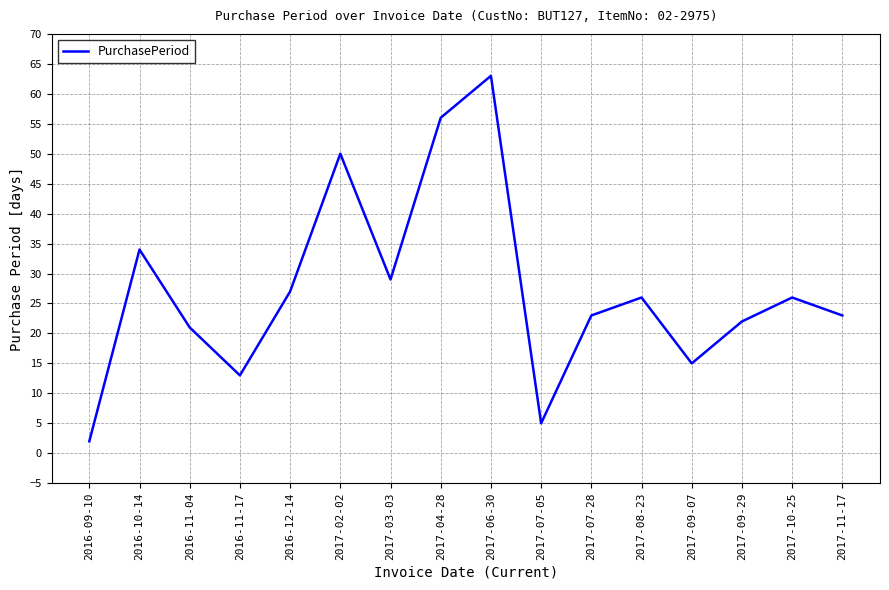

Which label corresponds to the smallest value in the chart?

2016-09-10